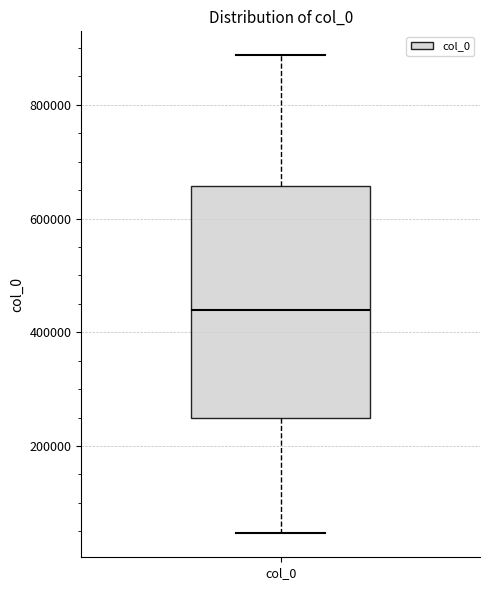

Read this box plot against the y-axis: the position of the median line, the range covered by the box, and the ends of both whiskers. The values are not printed on the chart, so give them approximately, as read against the axis.

median 440000, box 240000 to 660000, whiskers 40000 to 880000